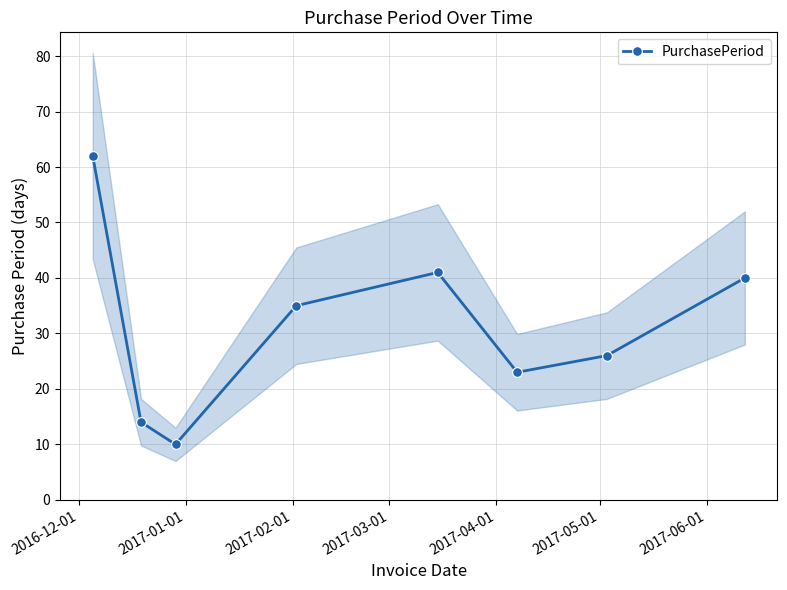

True or false: PurchasePeriod has more than 2 points higher than both neighbors.

False